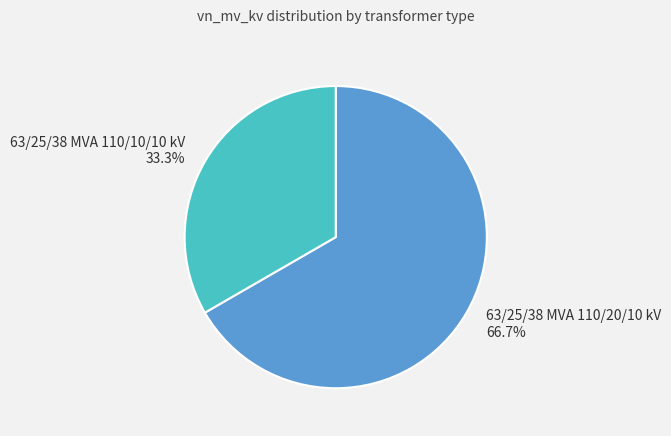

To the nearest percent, what percentage of the pie is 63/25/38 MVA 110/20/10 kV?

67%